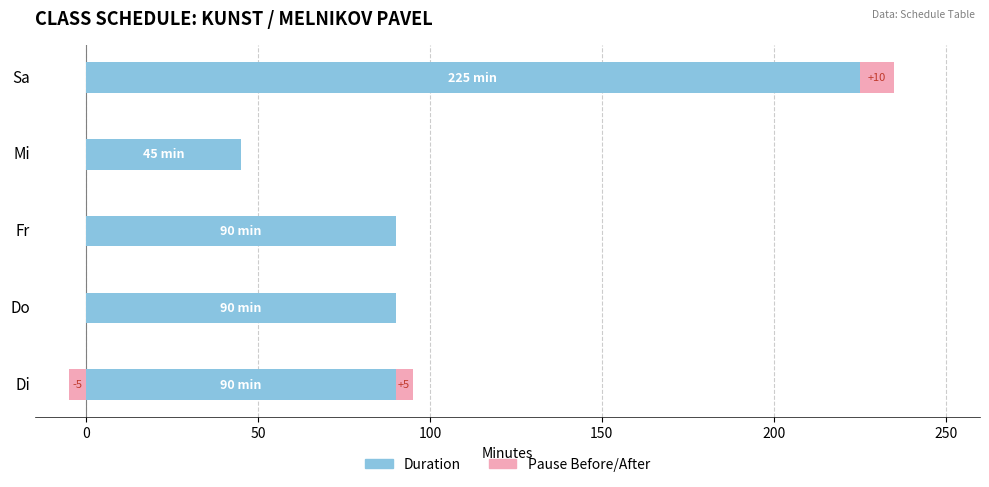

Is the value of Duration at Fr greater than the value of Pause After at Mi?

Yes